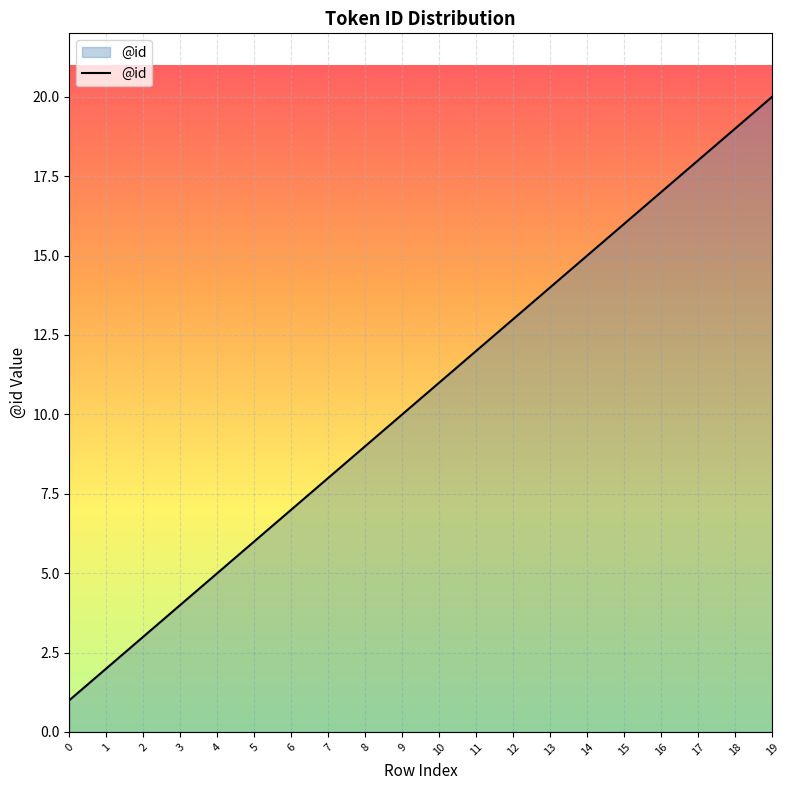

What is the change in value from 5 to 9?

+4